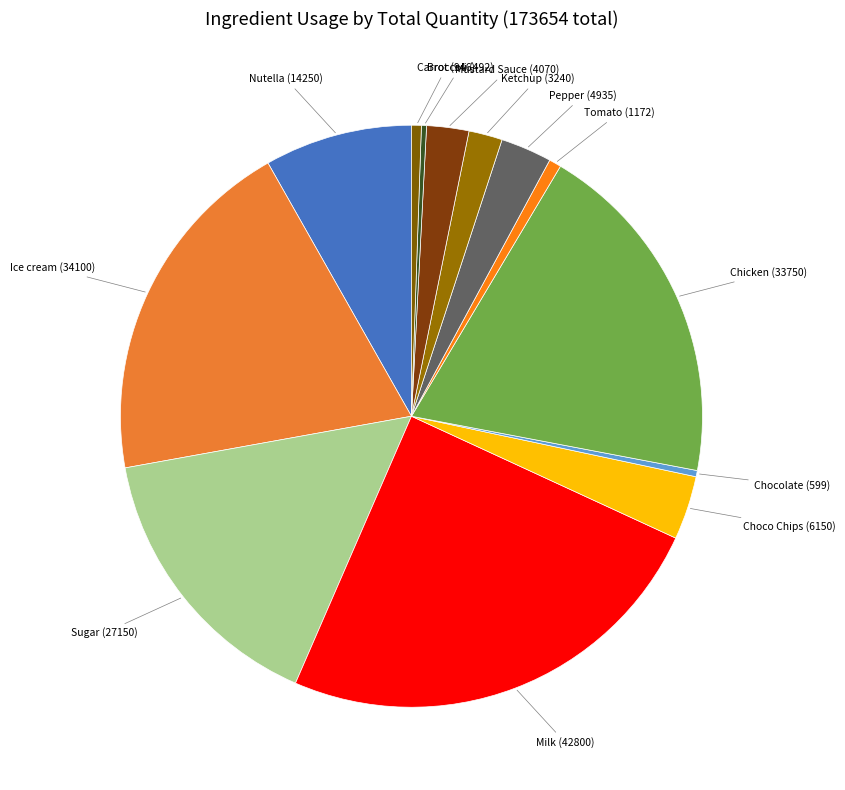

Do Ketchup and Broccoli together represent more than half of the pie?

No